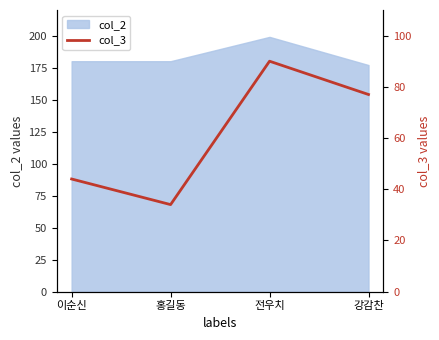

The value of col_2 at 이순신 is 62. True or false?

False